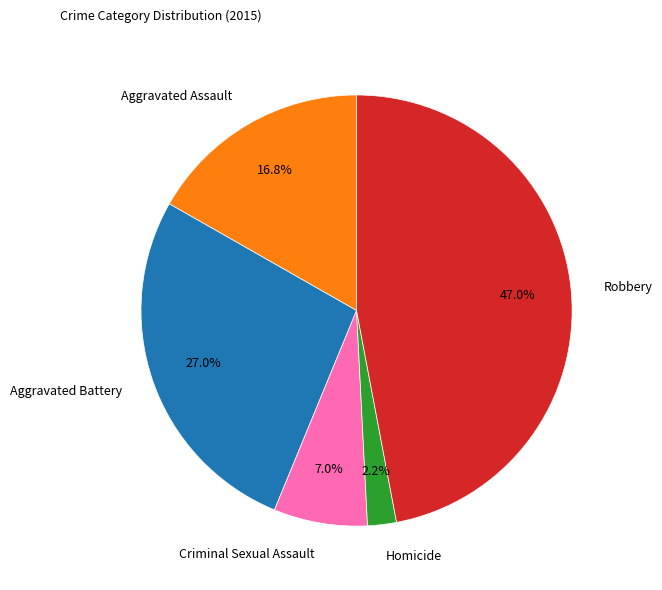

How many segments does this pie chart have?

5